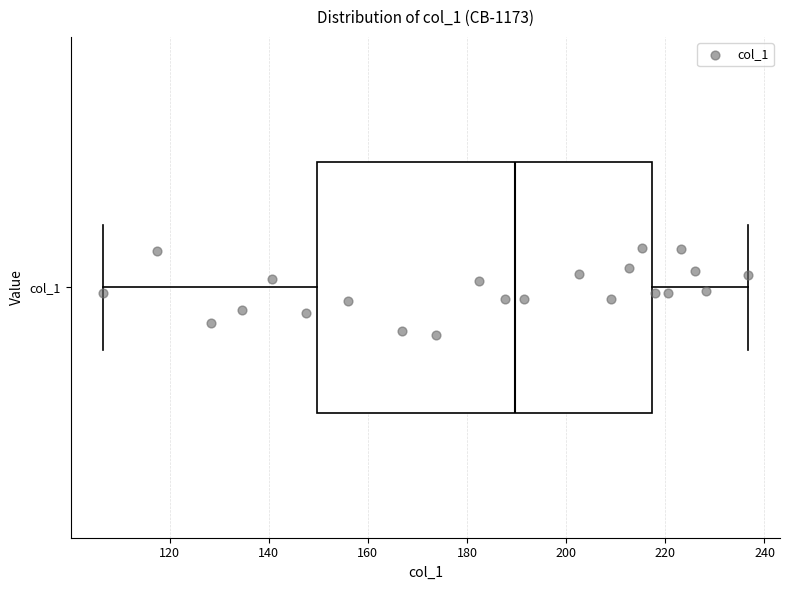

Where does the right whisker of the box for col_1 end on the x-axis? The values are not printed on the chart, so give them approximately, as read against the axis.

236